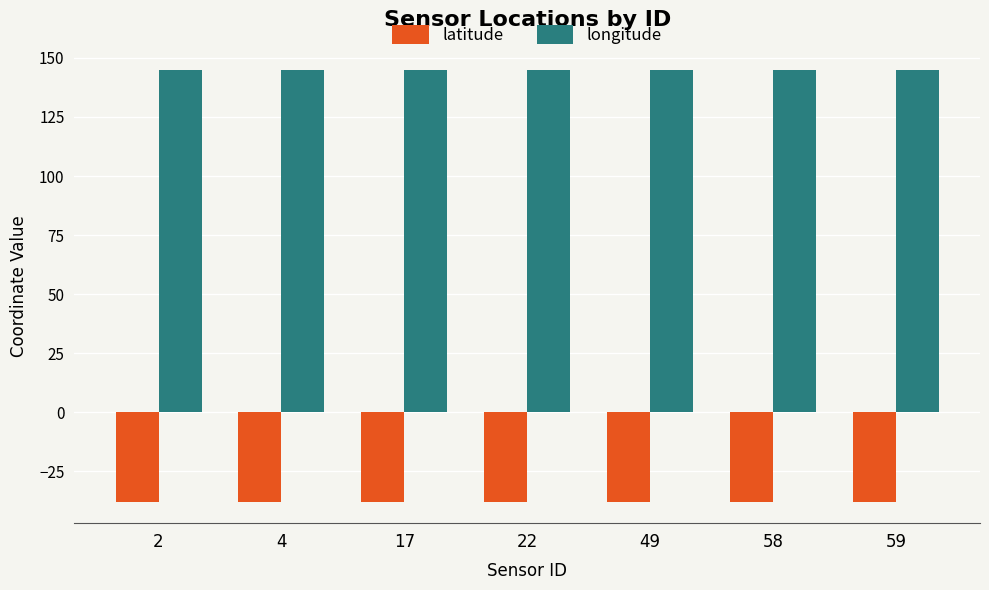

What is the total value across all series at 22?

107.1